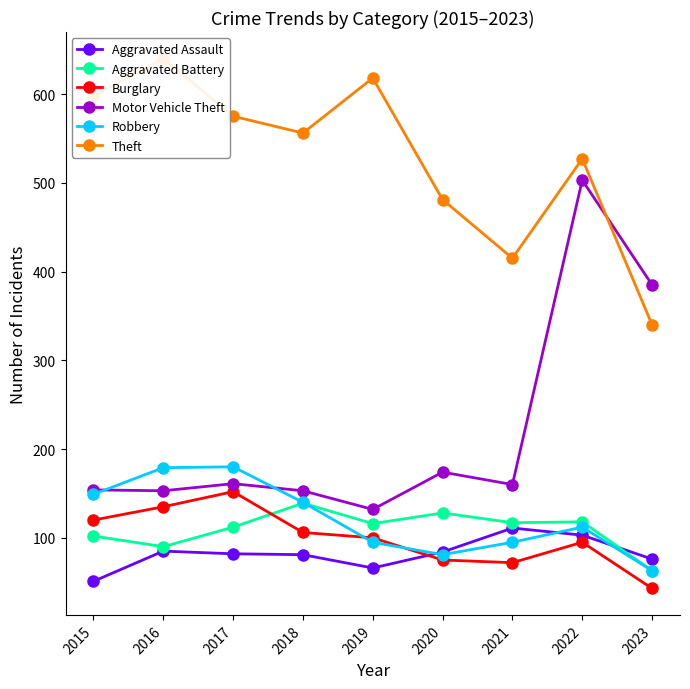

Reading left to right, list all the values displayed in this chart.

Aggravated Assault: 51	85	82	81	66	84	111	103	76
Aggravated Battery: 102	90	112	139	116	128	117	118	63
Burglary: 120	135	152	106	100	75	72	95	43
Motor Vehicle Theft: 154	153	161	153	132	174	160	503	385
Robbery: 149	179	180	140	95	81	95	112	63
Theft: 598	640	575	556	618	481	415	527	340